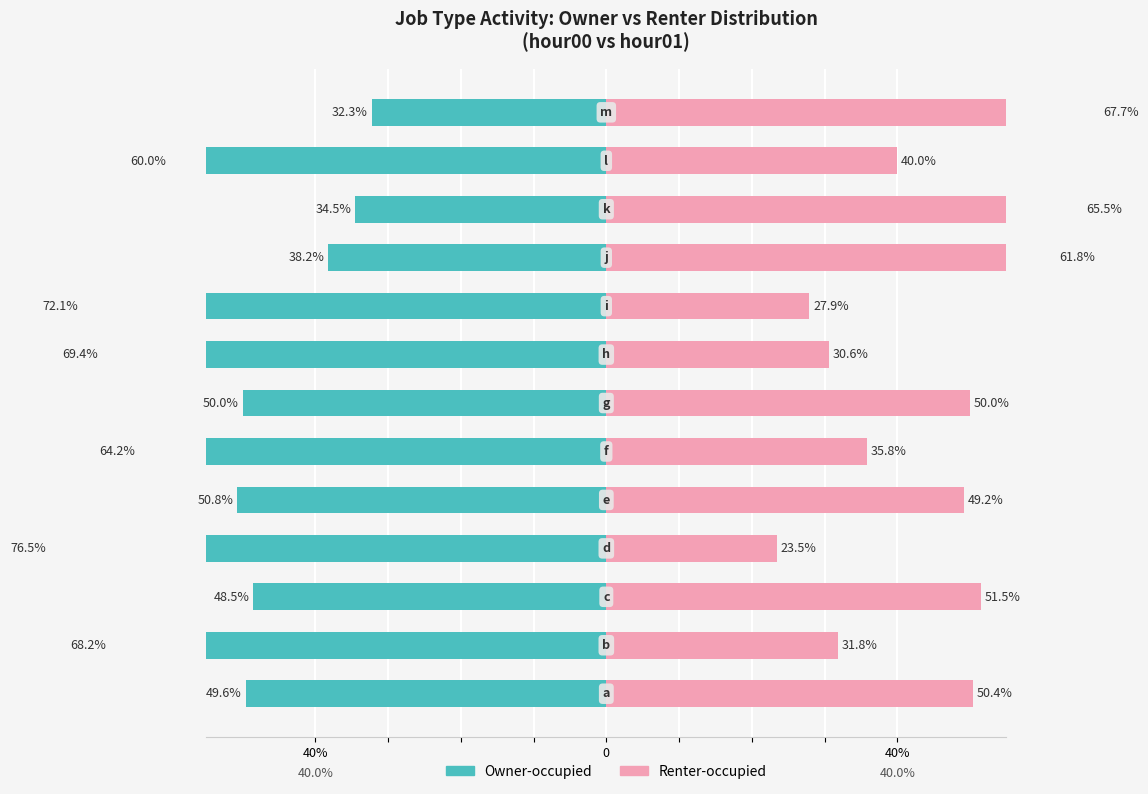

What is the sum of the Owner-occupied values at 7 and 9?

-107.6